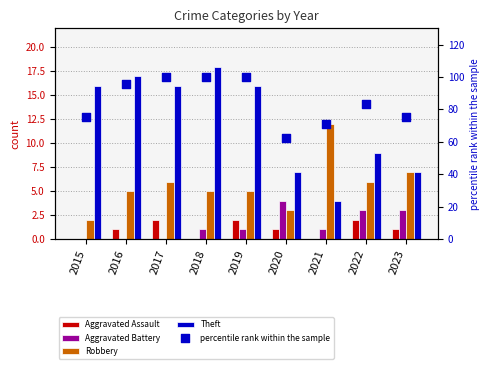

What is the total value across all series at 2020?

77.5